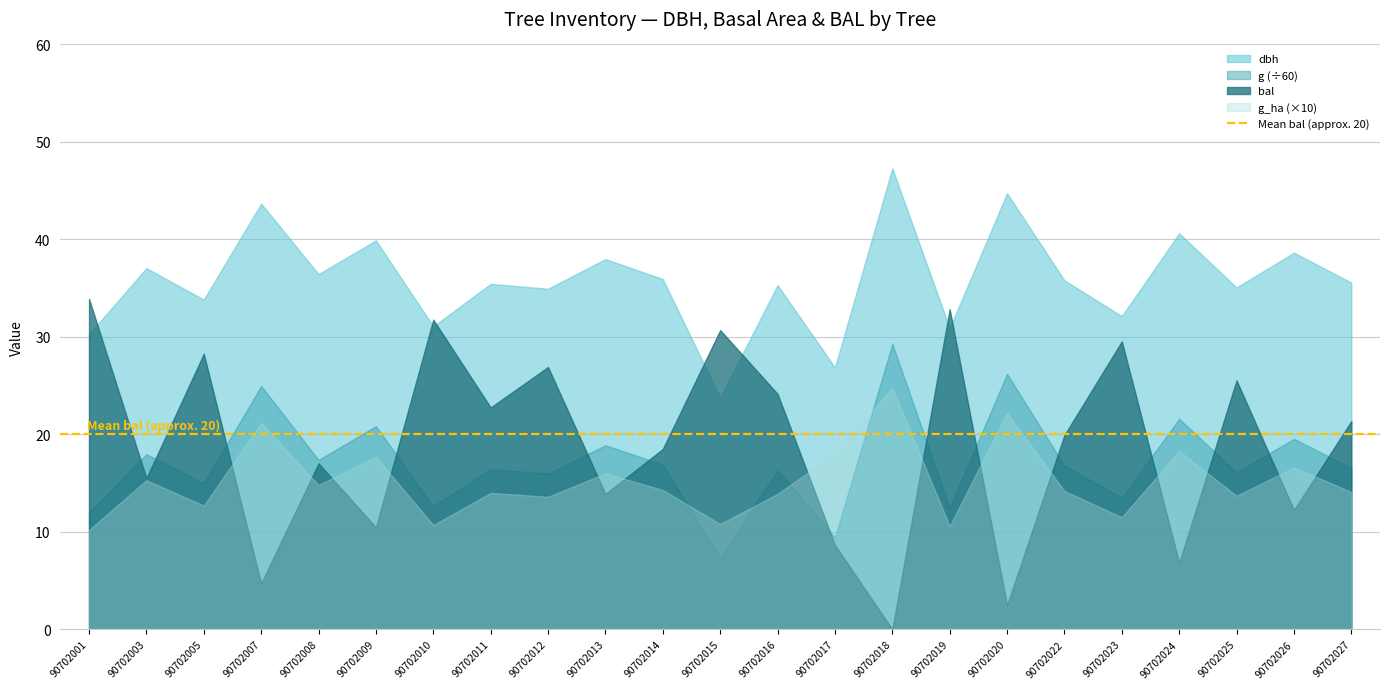

What is the lowest value of the dbh series?

23.8